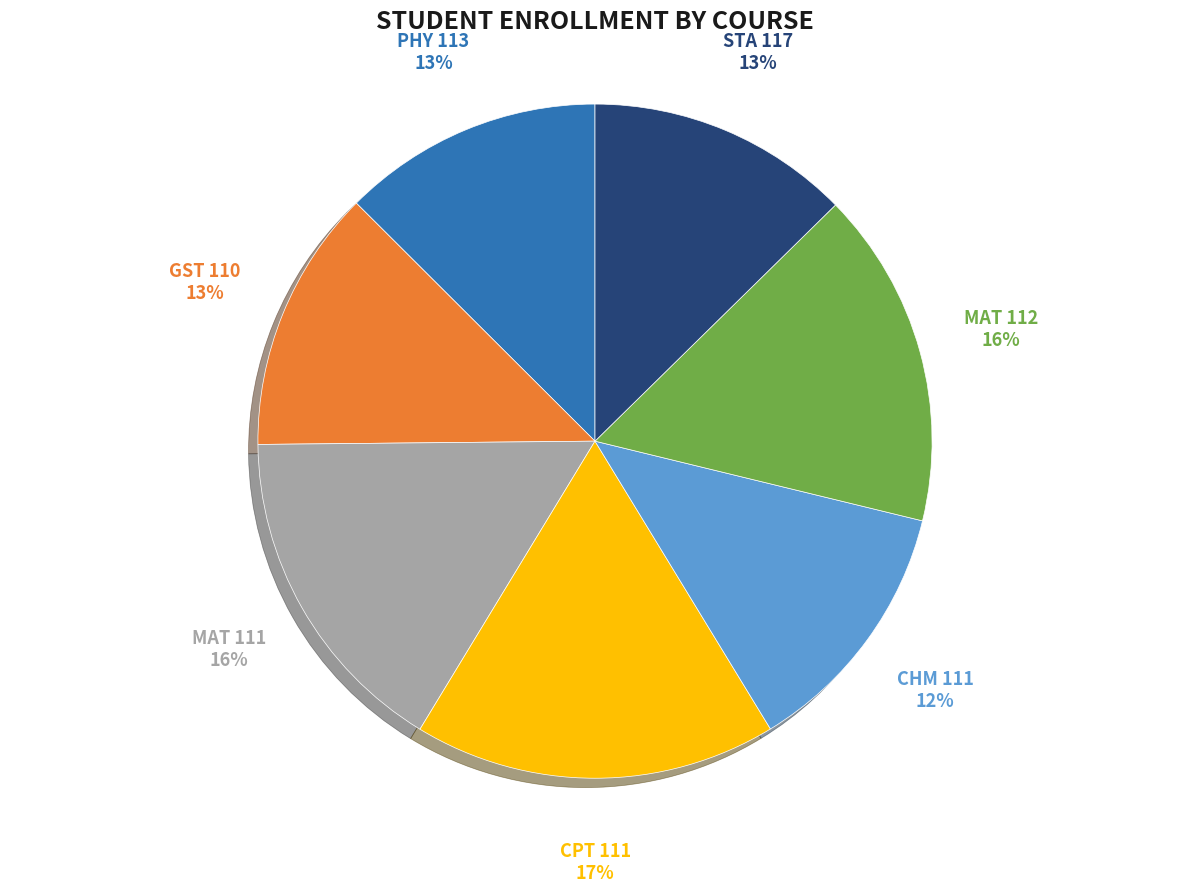

What is the largest slice in the pie chart?

CPT 111